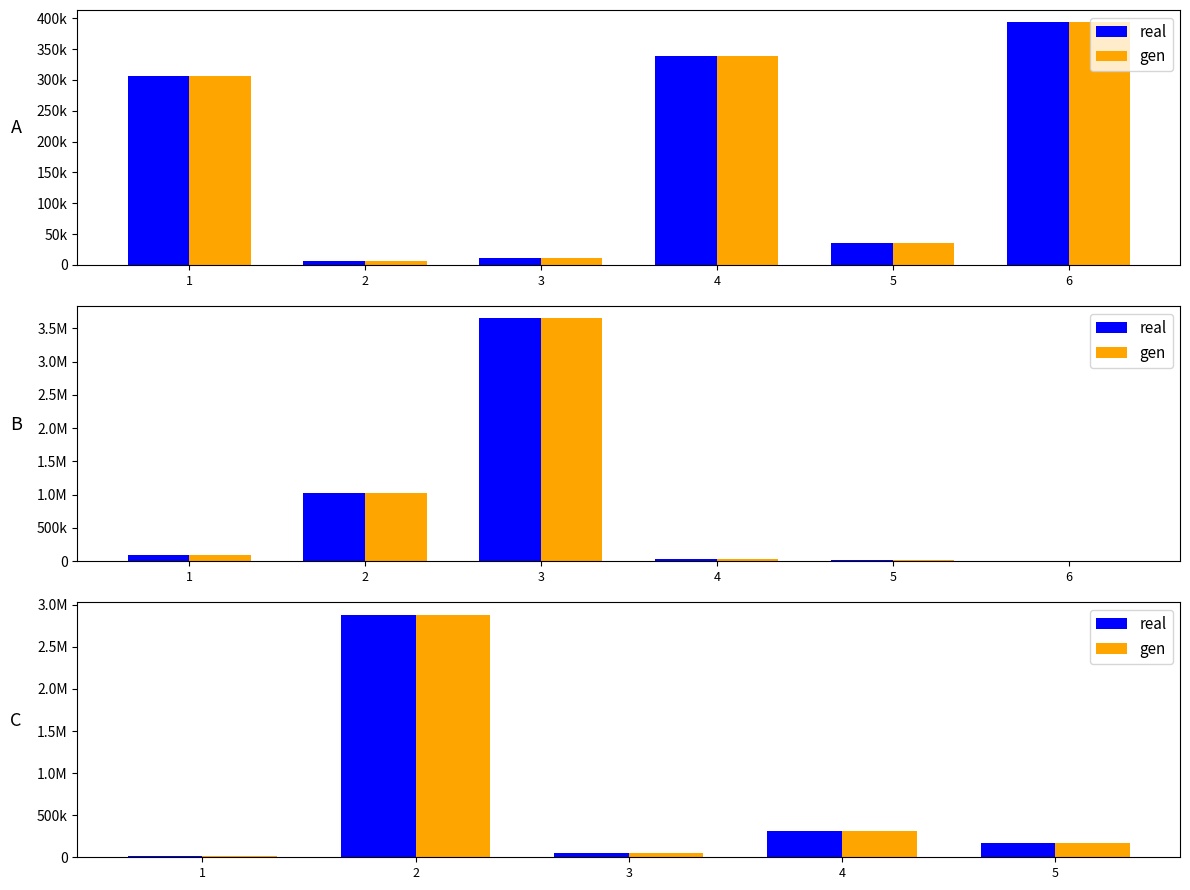

What is the average value of the real series?

687560.8